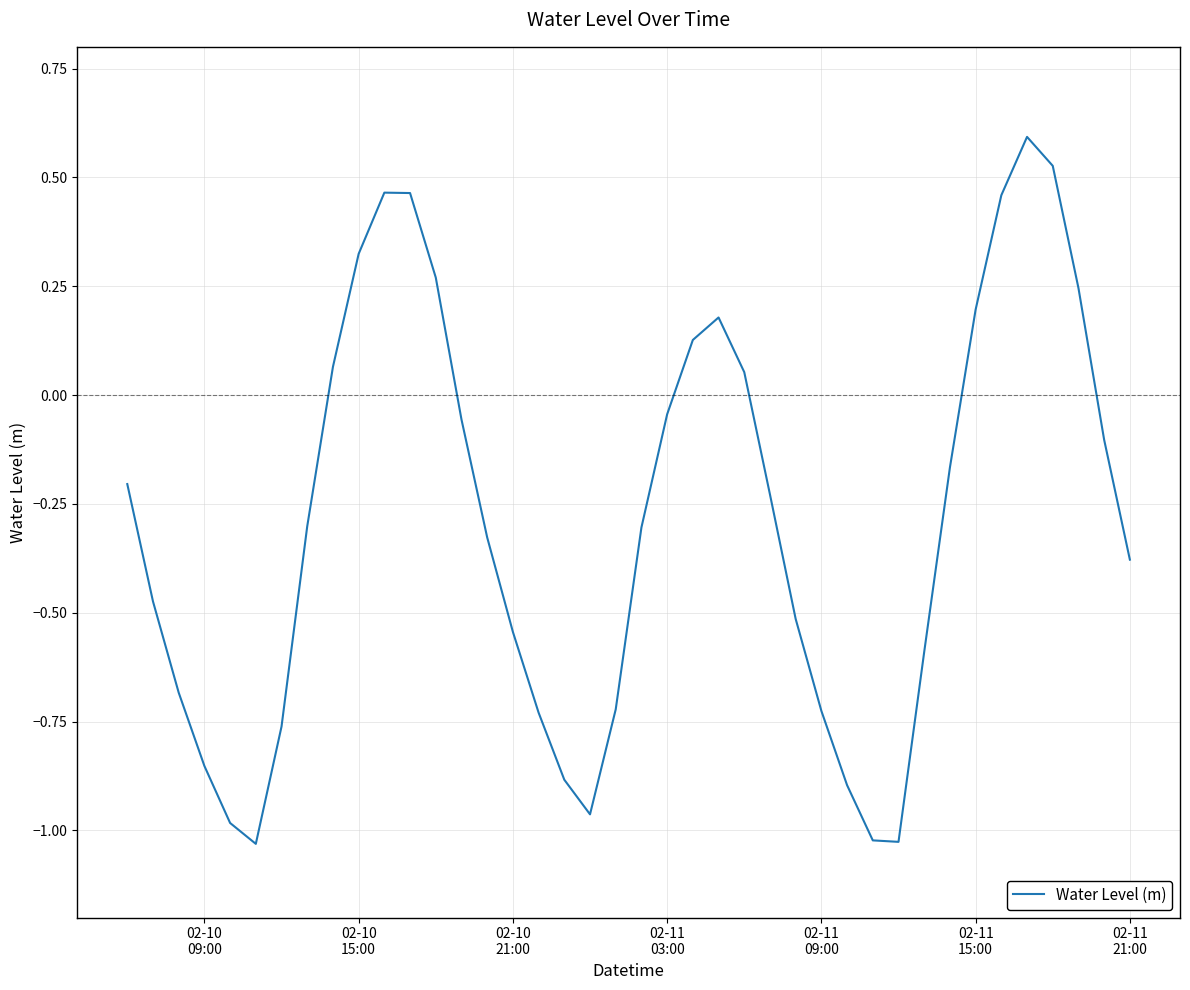

True or false: the data has more than 2 interior local peaks.

True